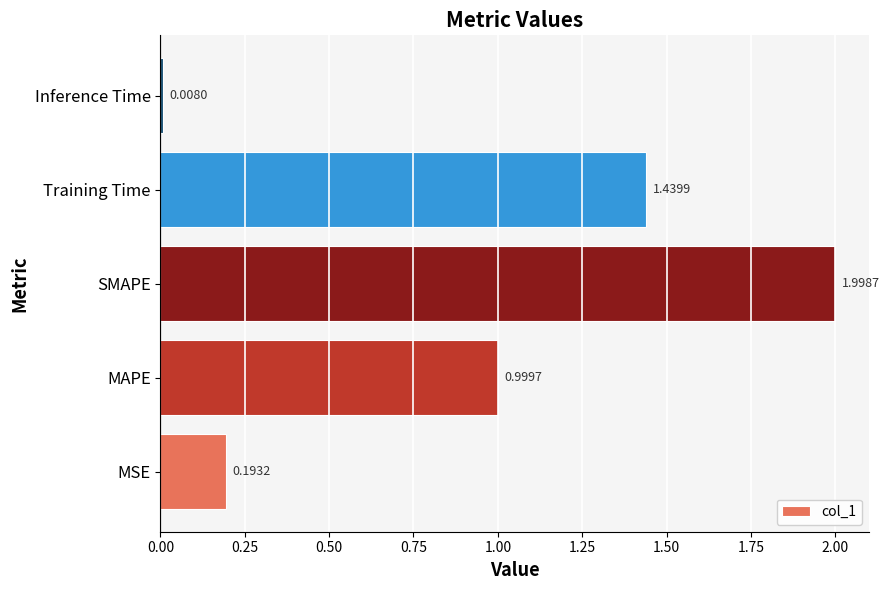

What is the sum of all values?

4.6